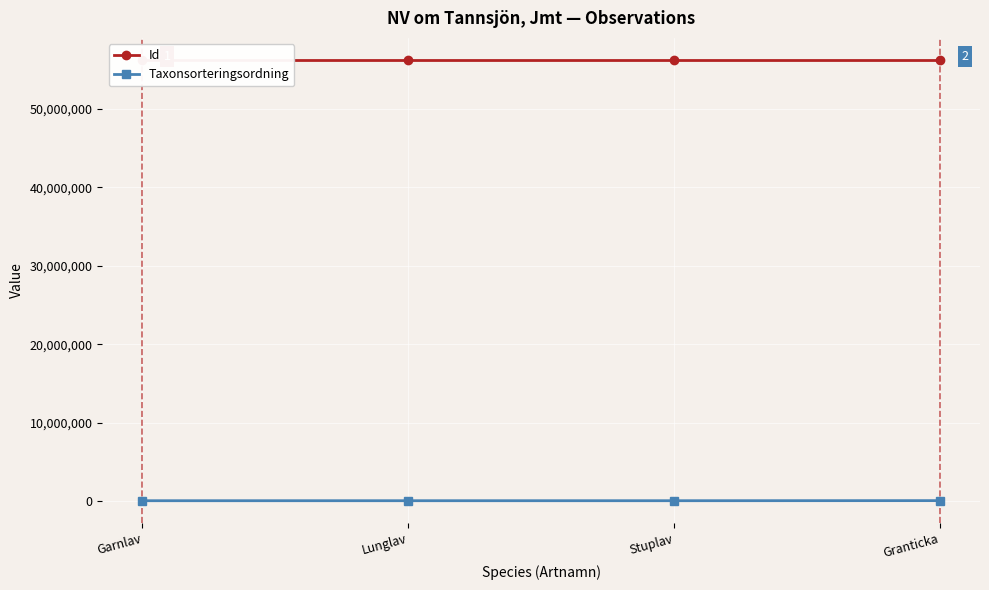

At how many categories does at least one series exceed 28694760?

4